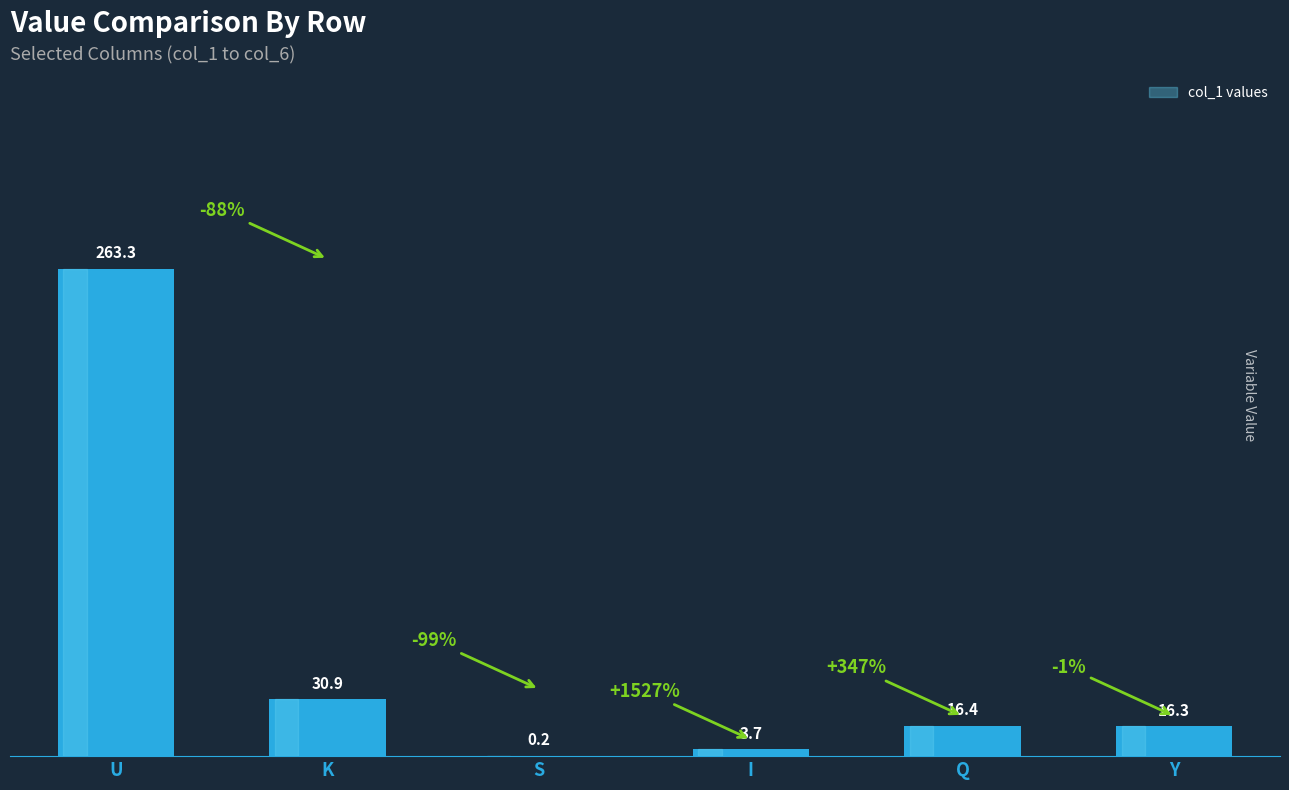

At which label does the data first exceed 16?

U